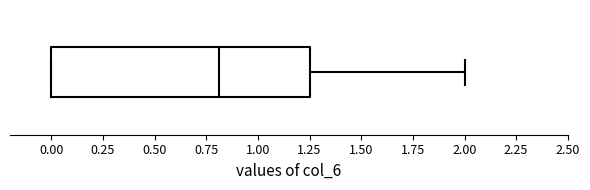

Transcribe this box plot: give where the median line is, the range the box spans, and where the two whiskers end, as read against the x-axis. The values are not printed on the chart, so give them approximately, as read against the axis.

median 0.80, box 0.00 to 1.25, whiskers 0.00 to 2.00